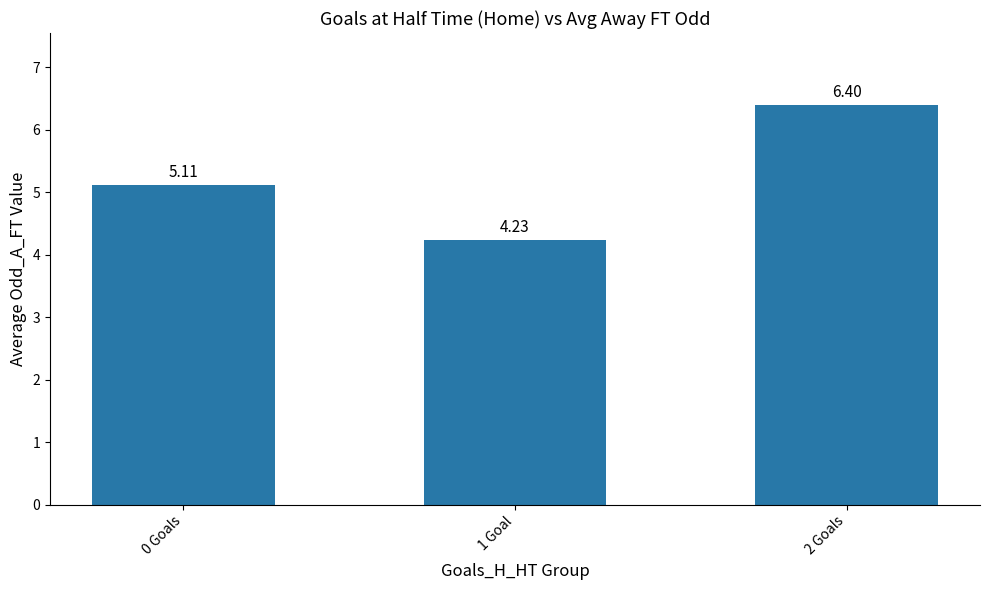

Rank the categories by value from highest to lowest.

2 Goals, 0 Goals, 1 Goal